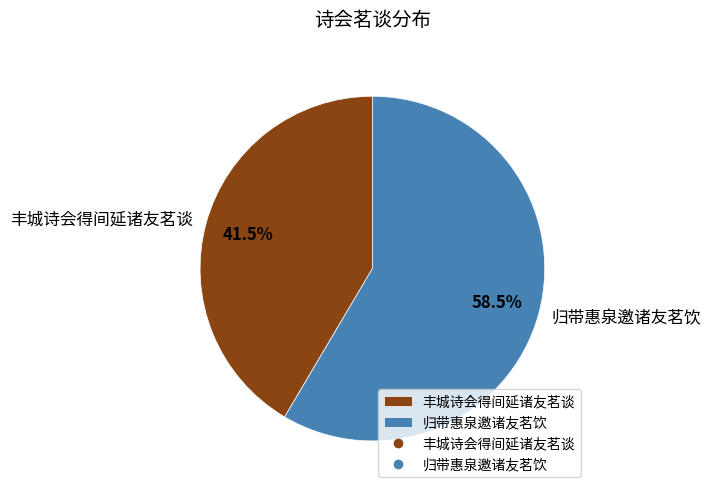

Does 丰城诗会得间延诸友茗谈 account for over 50% of the chart?

No